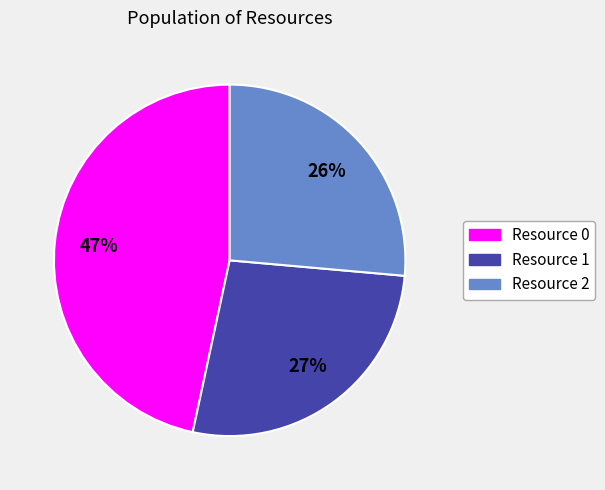

Approximately how many times larger is the value at Resource 0 compared to Resource 1?

1.7